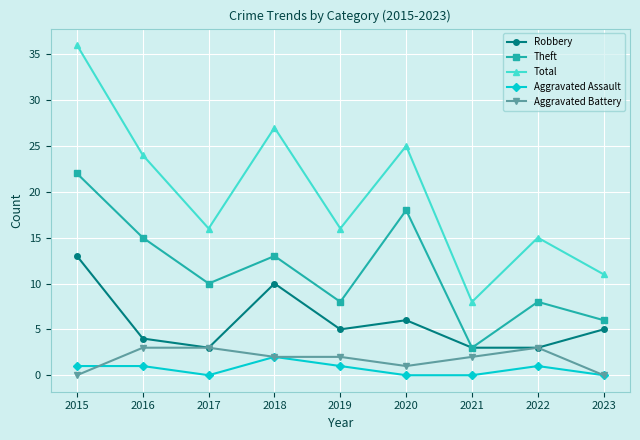

Where is the first local minimum for Total?

2017